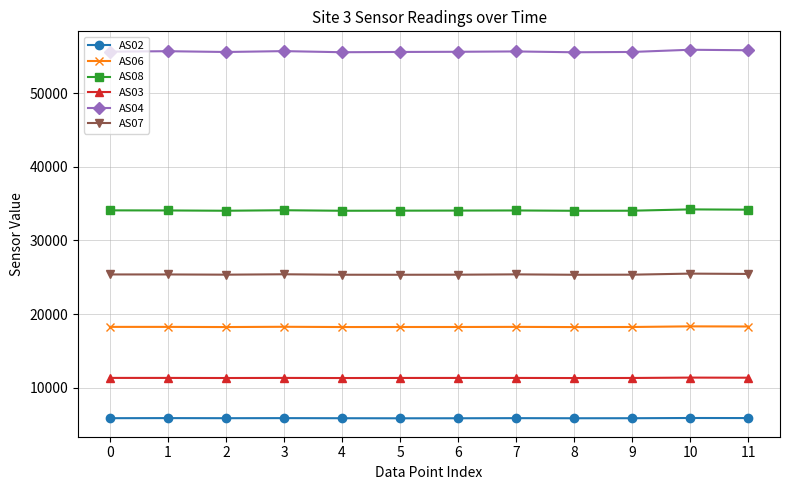

True or false: AS02 has a value of 3259 at 4.

False